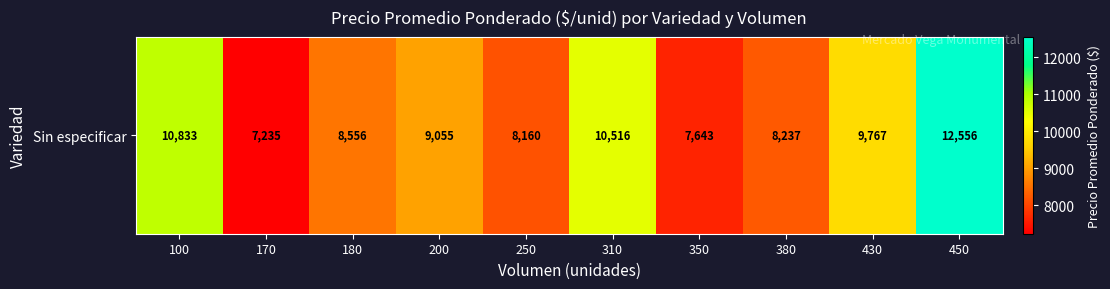

What is the difference between the values at 200 and 170?

1820.6